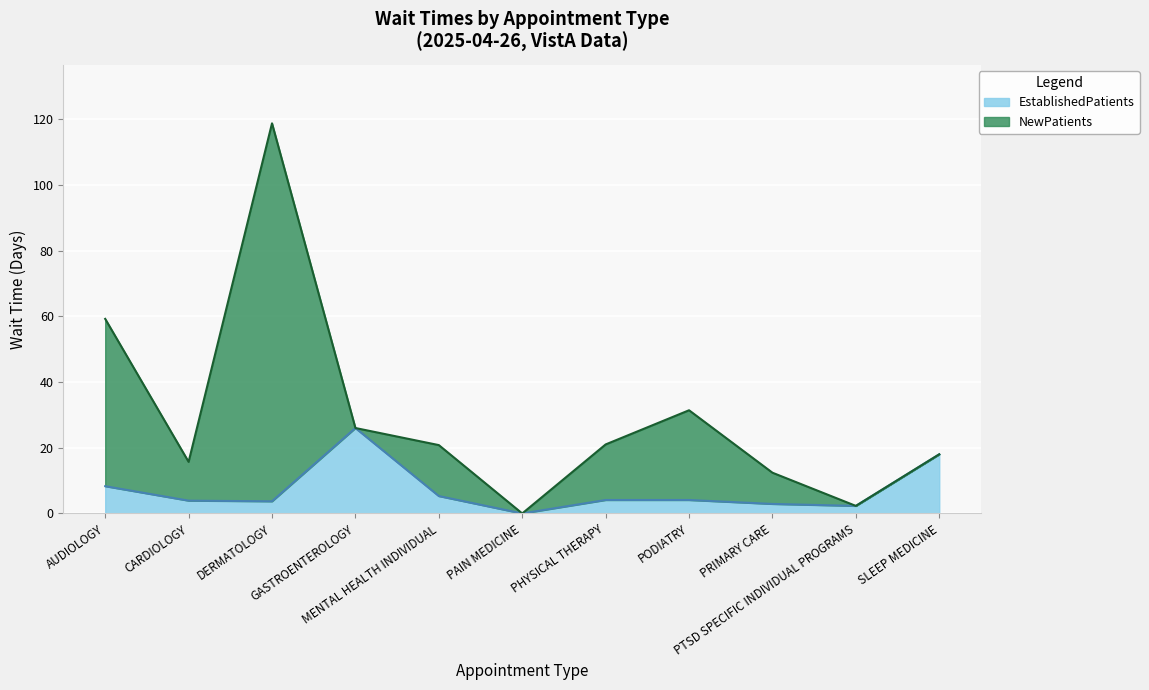

What is the value of the 1st point from the left?

8.3